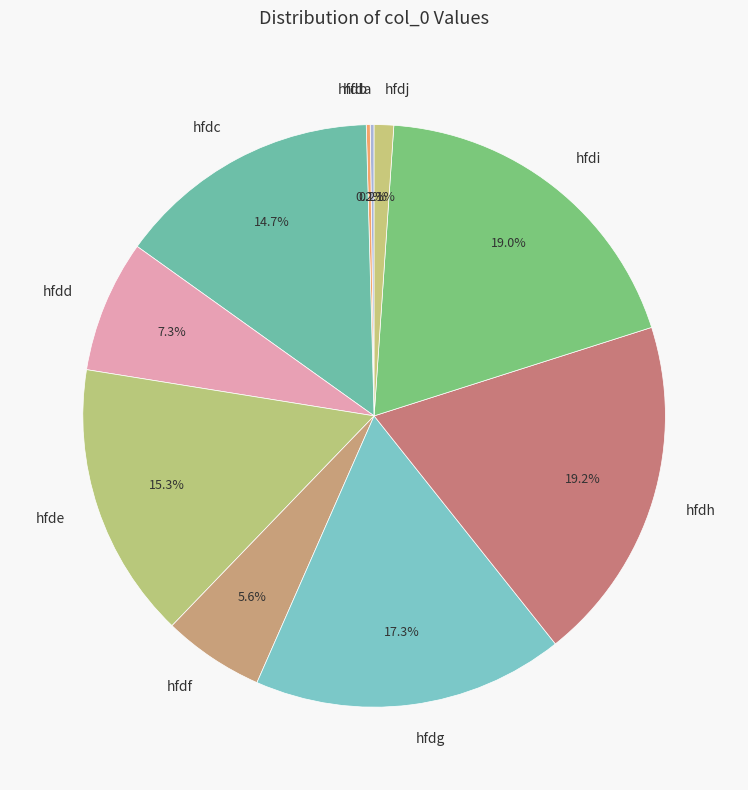

How much of the chart is everything except hfdg?

82.7%